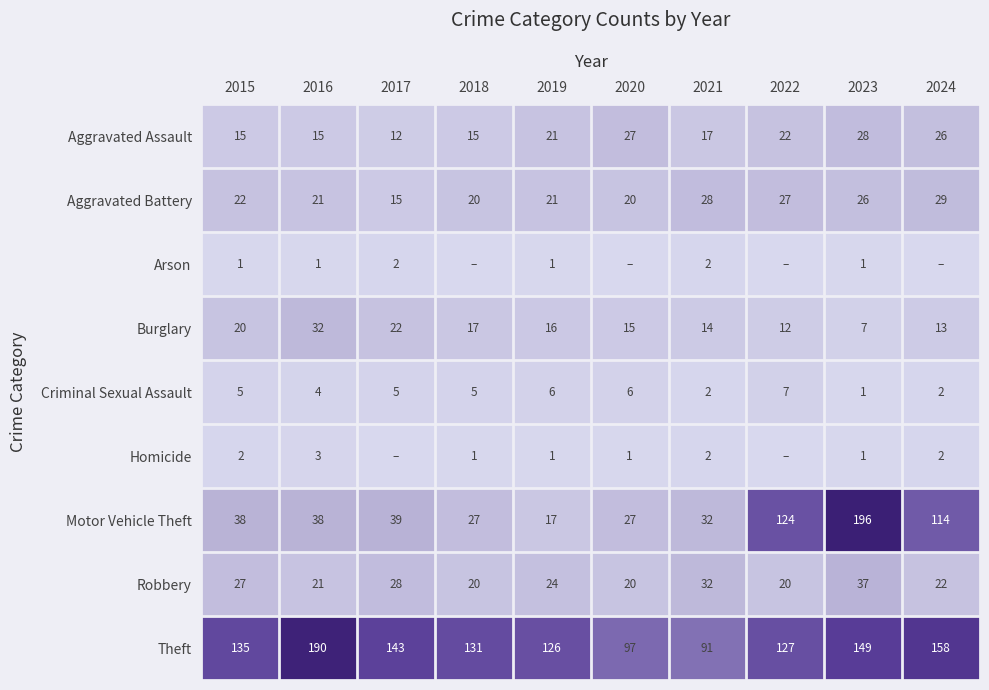

Read the Robbery value at 2020.

20